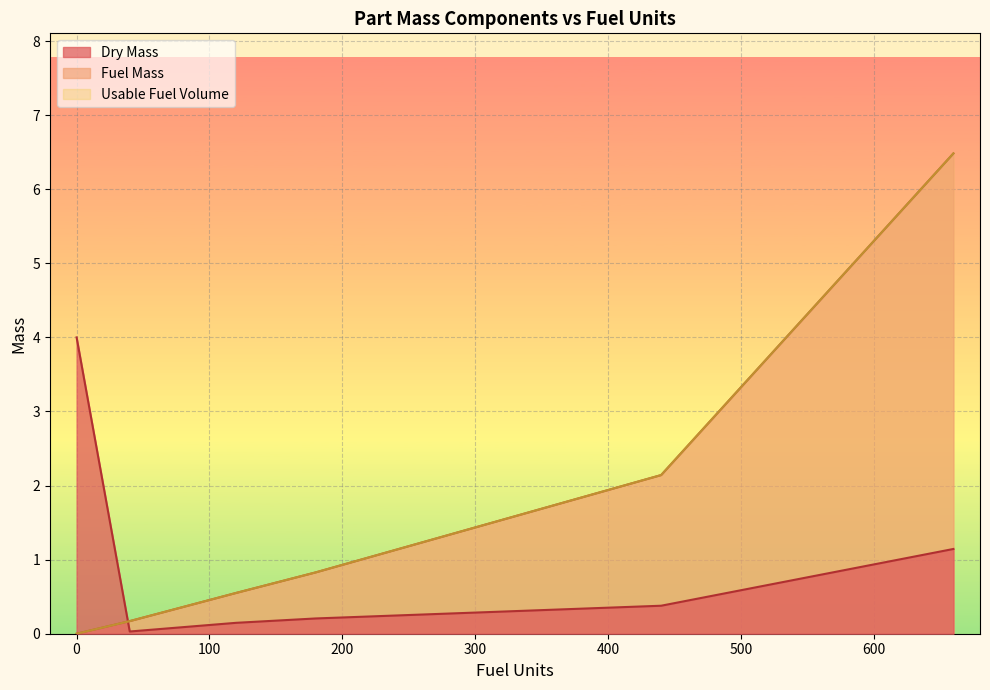

What is the difference between the maximum and minimum values in the Fuel Mass series?

3.2